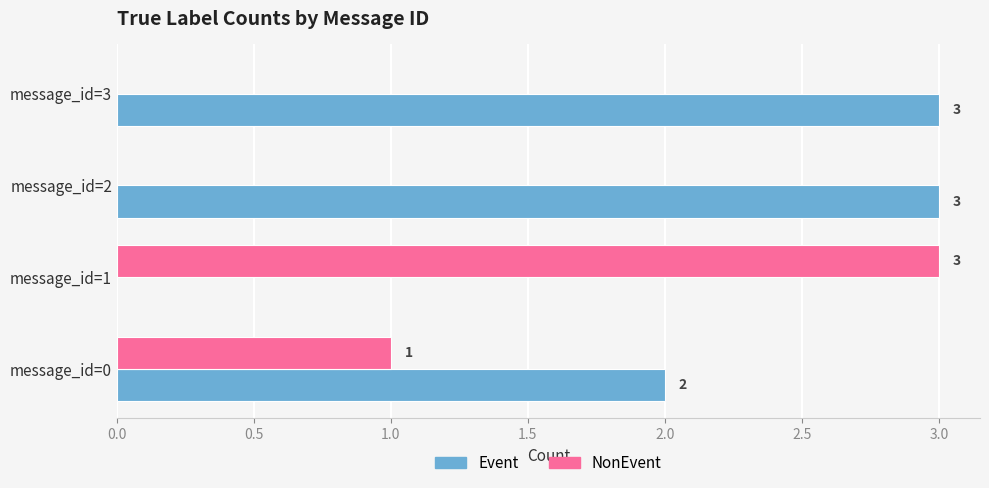

What is the sum of the NonEvent values at message_id=3 and message_id=1?

3